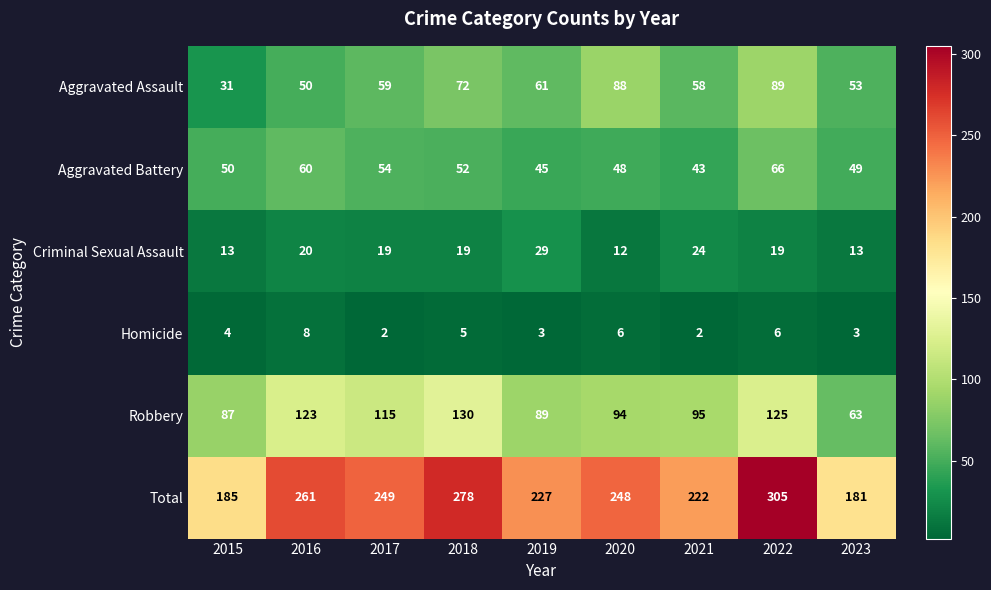

What is the total value across all series at 2020?

496